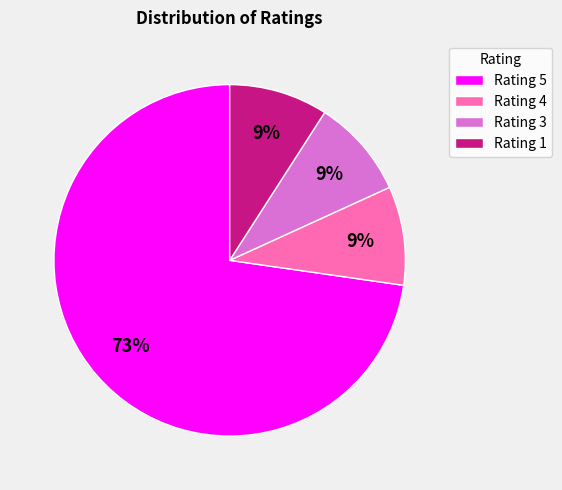

Do Rating 1 and Rating 5 together represent more than half of the pie?

Yes